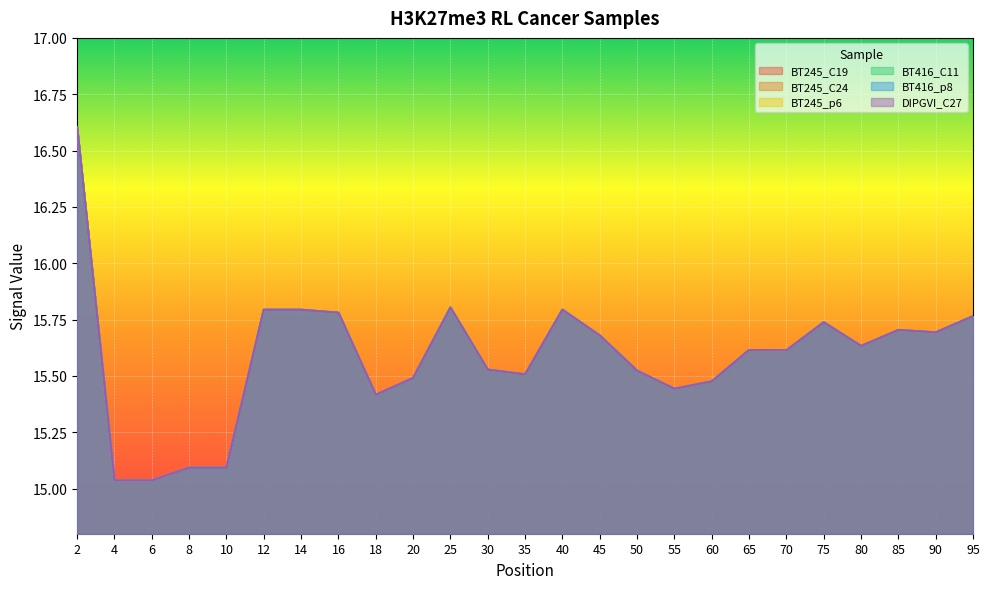

At which category is the sum across all series the highest?

2